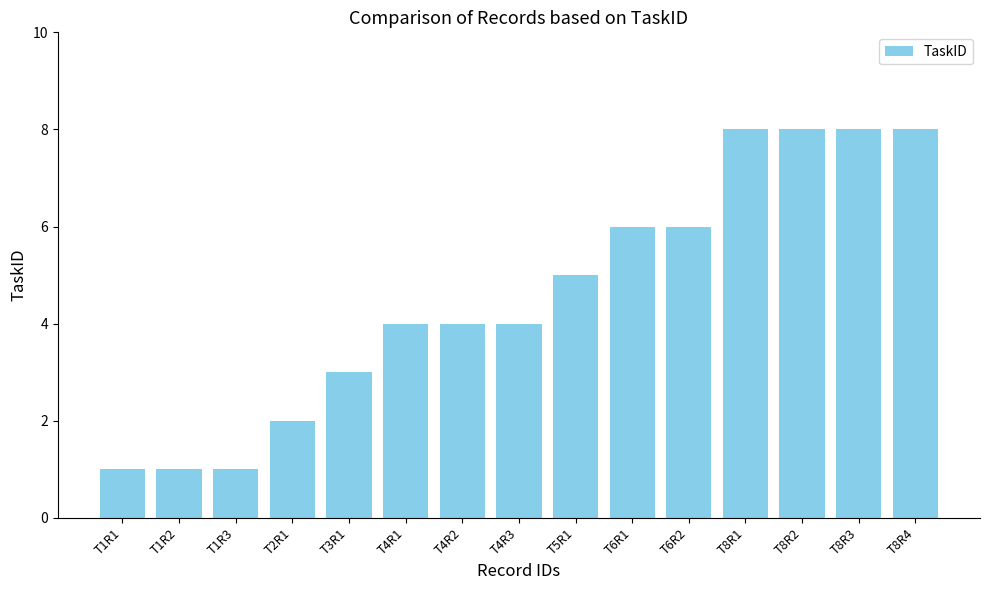

What is the value of the 12th bar from the left?

8